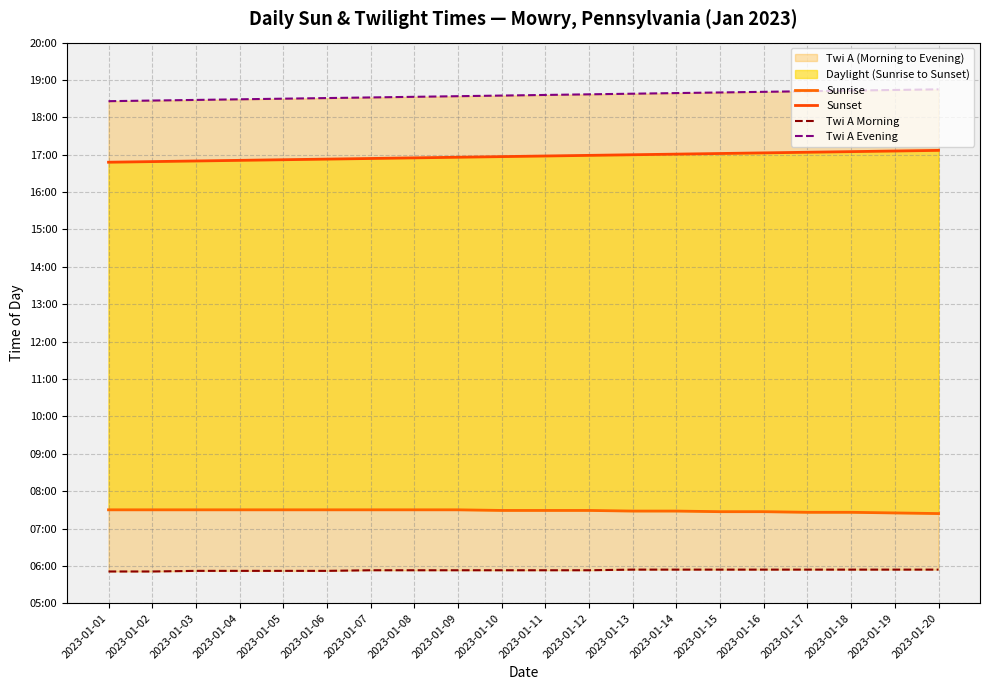

What is the minimum value shown in the chart?

351